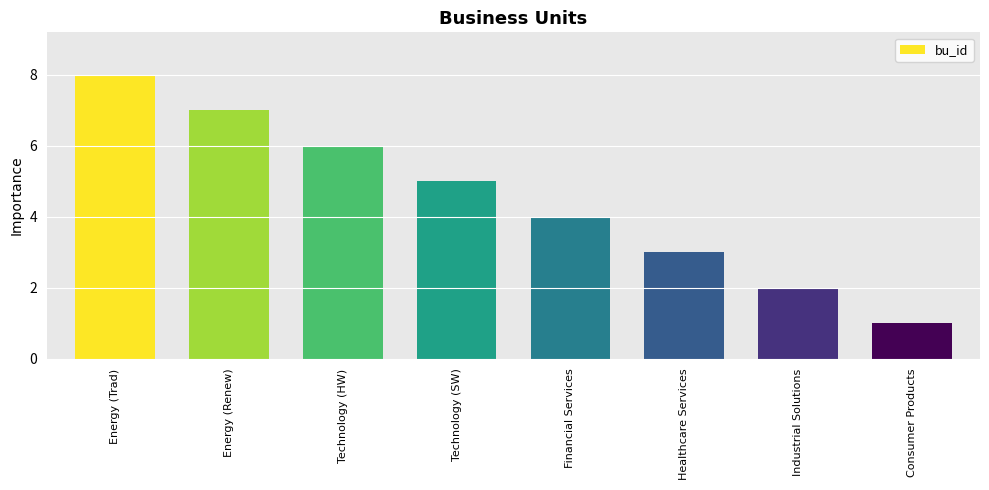

What is the change in value from Technology (SW) to Healthcare Services?

-2